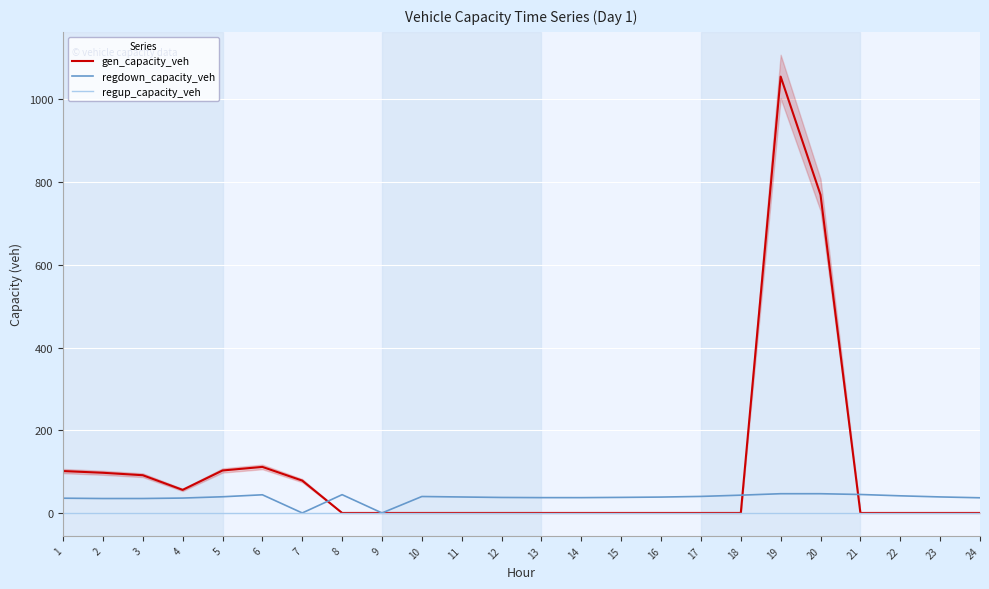

True or false: gen_capacity_veh has more than 2 interior local peaks.

False